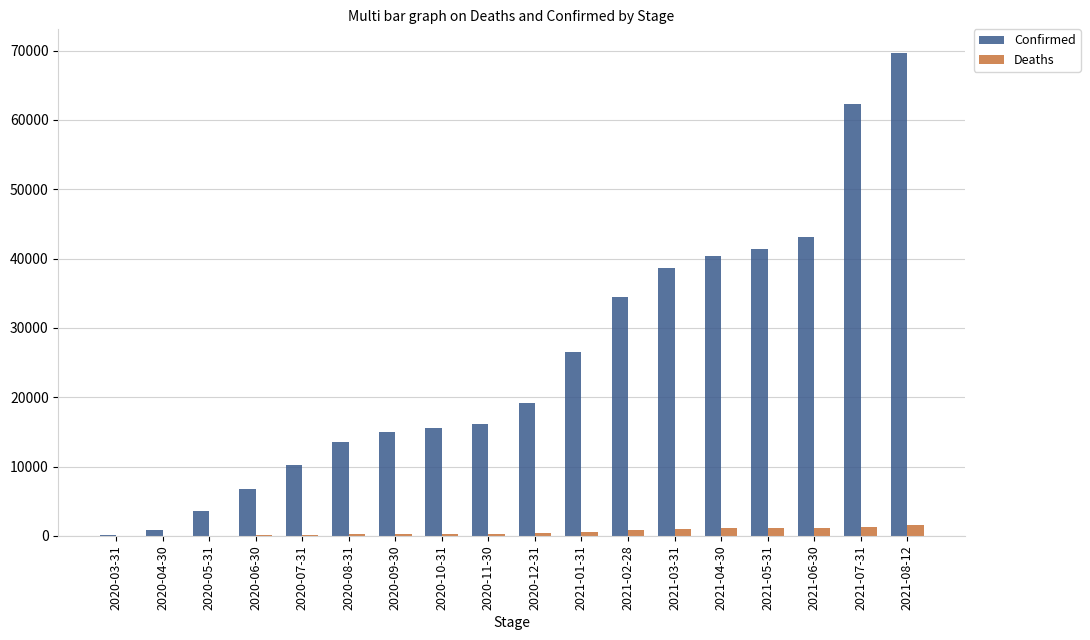

Are the bars horizontal?

No